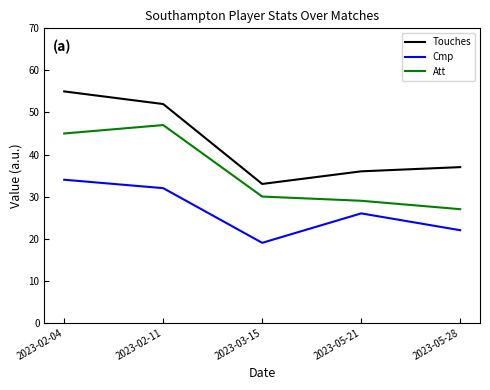

Reading right to left, transcribe all the data shown in this chart.

Touches: 37	36	33	52	55
Cmp: 22	26	19	32	34
Att: 27	29	30	47	45